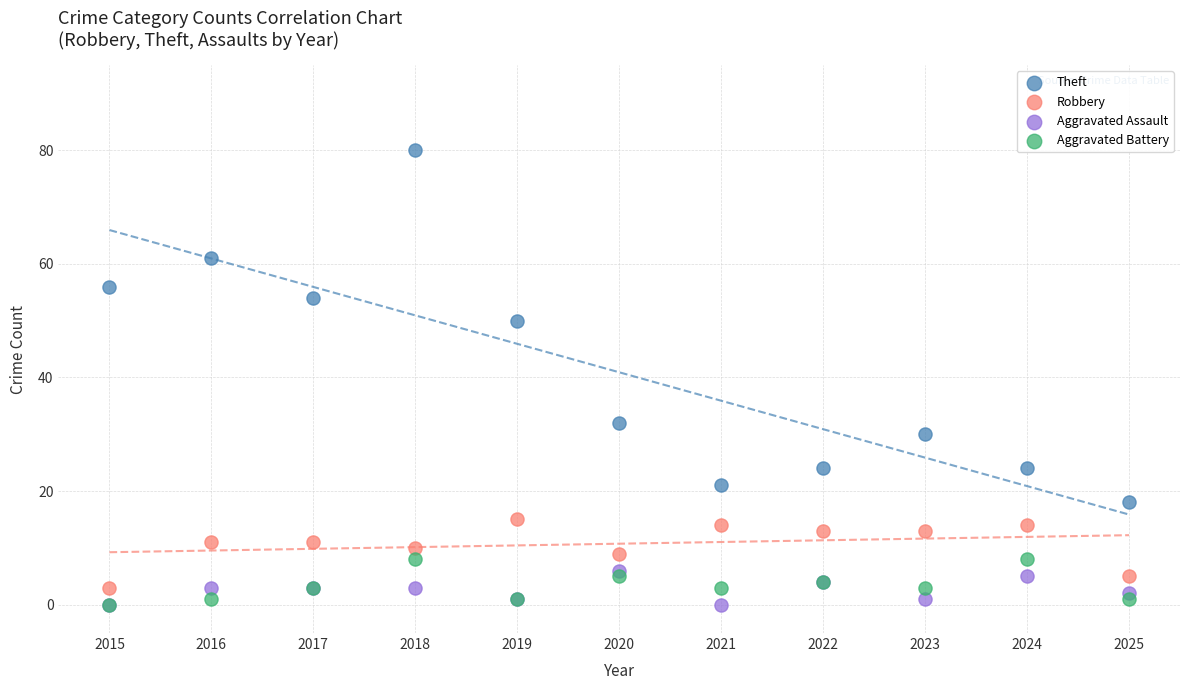

In the Theft series, what Y value is closest to 49?

50